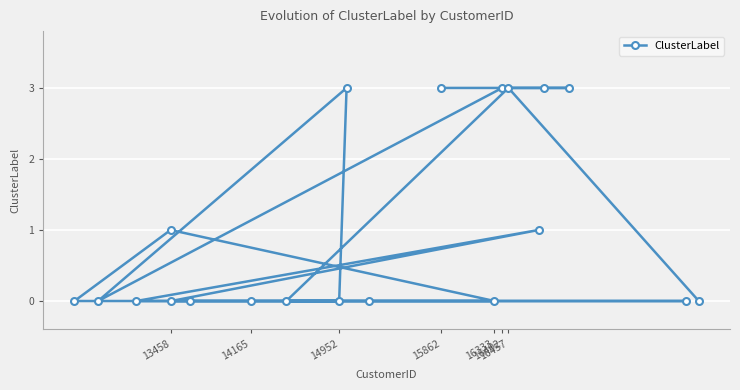

What is the maximum value shown in the chart?

3